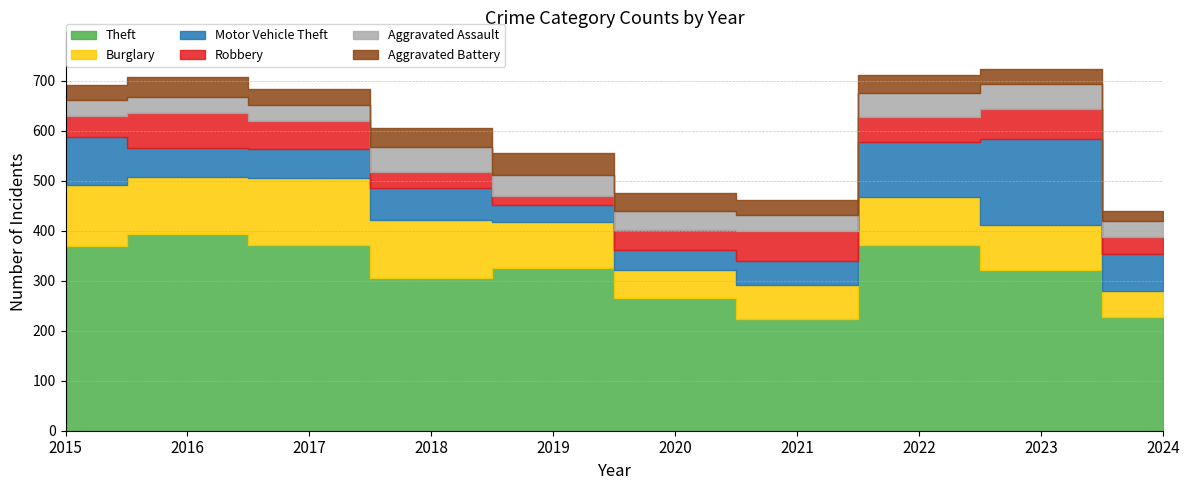

True or false: Robbery has more than 0 points higher than both neighbors.

True